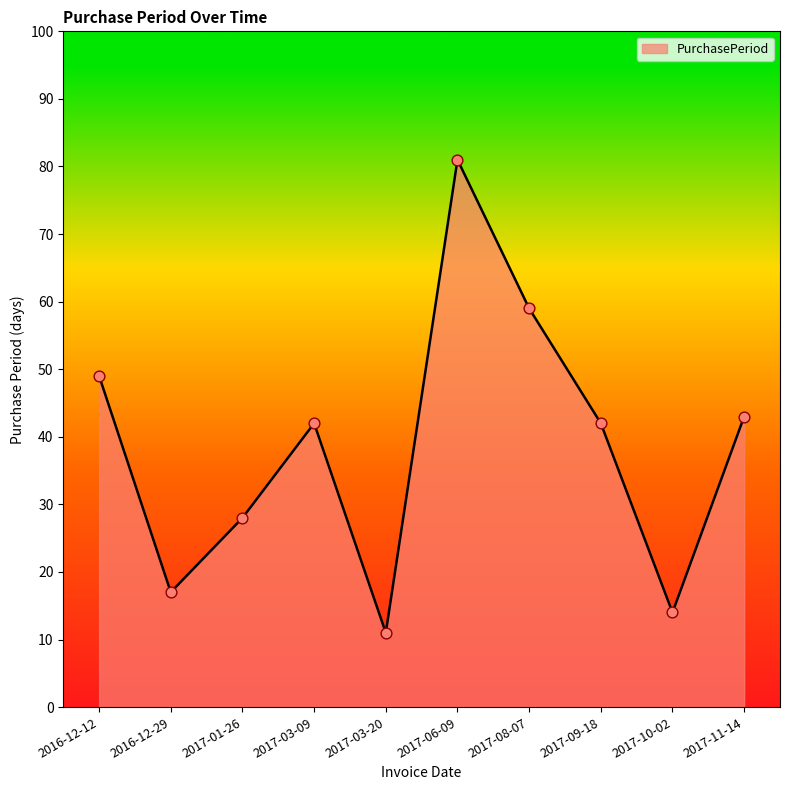

What is the change in value from 2017-09-18 to 2017-11-14?

+1